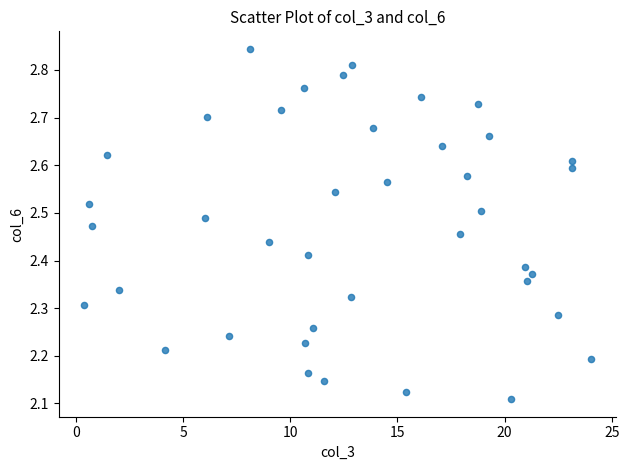

What is the range of X values (max minus min)?

23.6